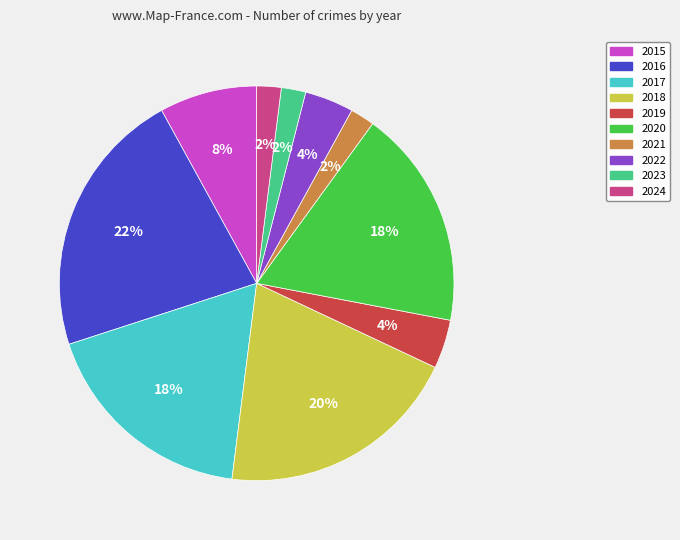

What percentage is the 2021 slice, to the nearest percent?

2%